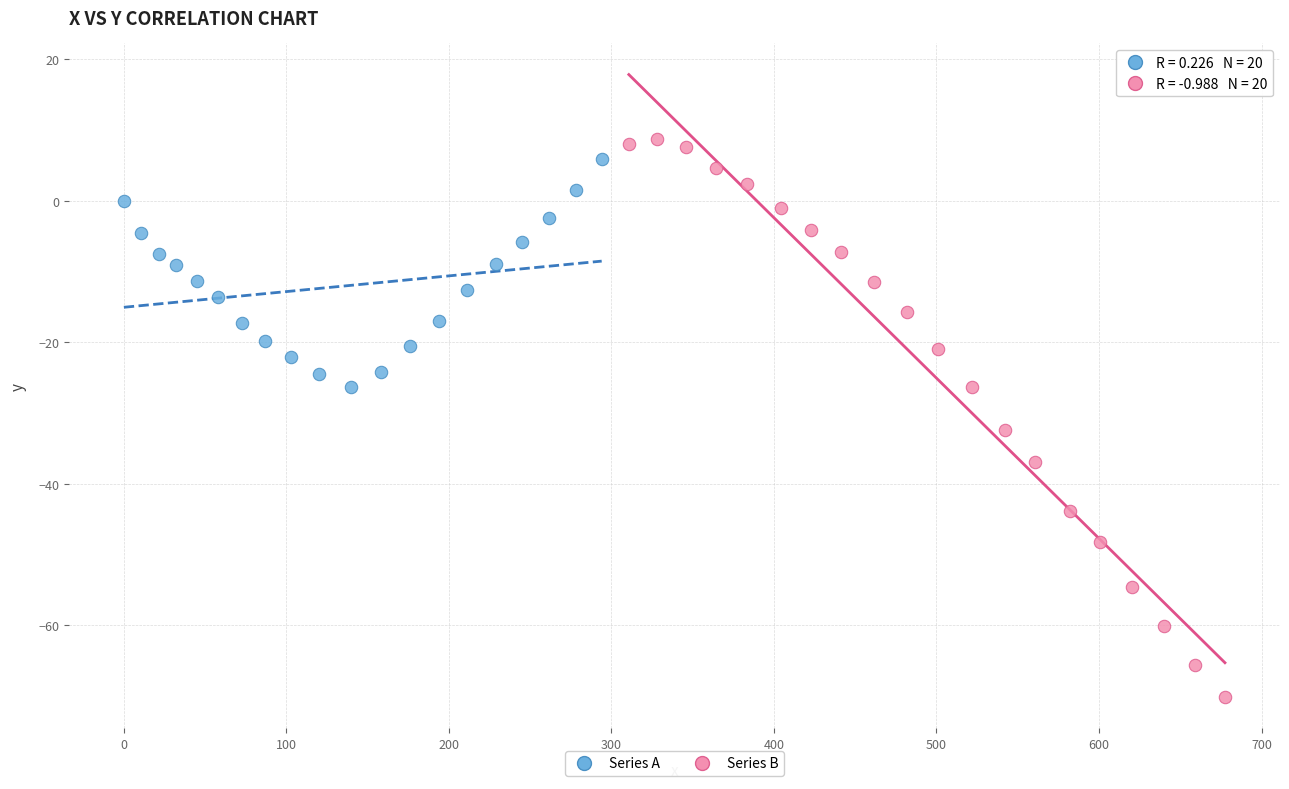

Which series has the largest Y range (max minus min)?

Series B